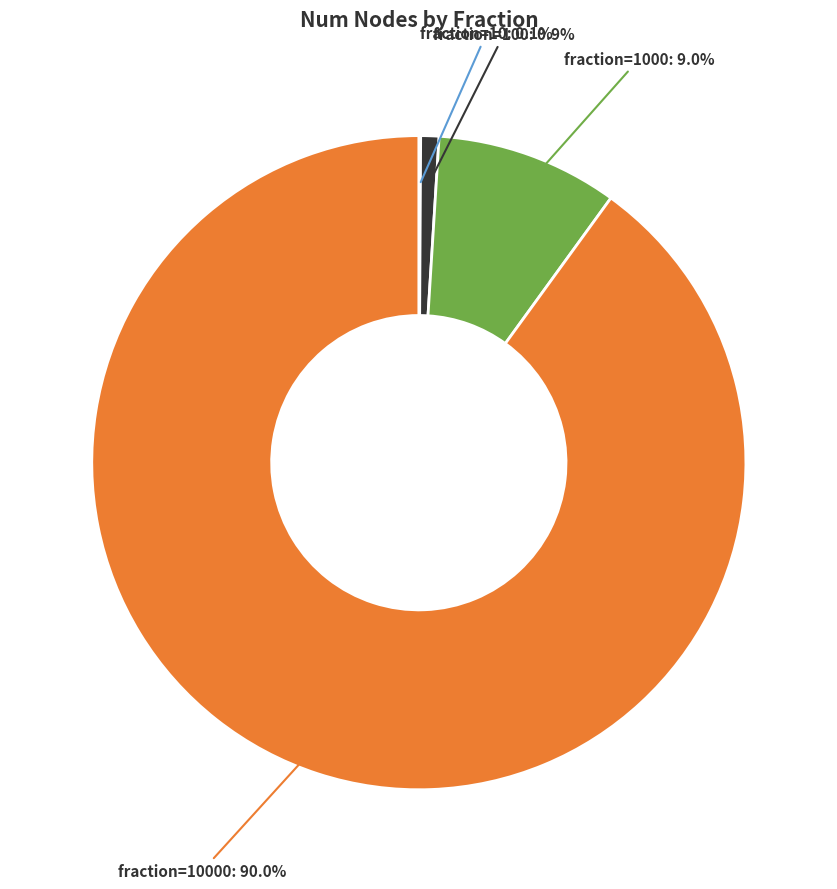

To the nearest percent, what is the average slice percentage?

25%